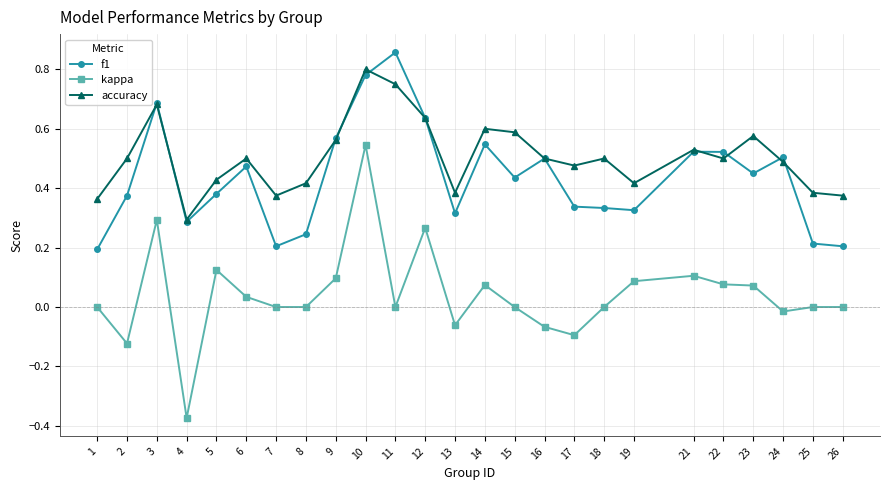

Which series changed the most between 10 and 22?

kappa